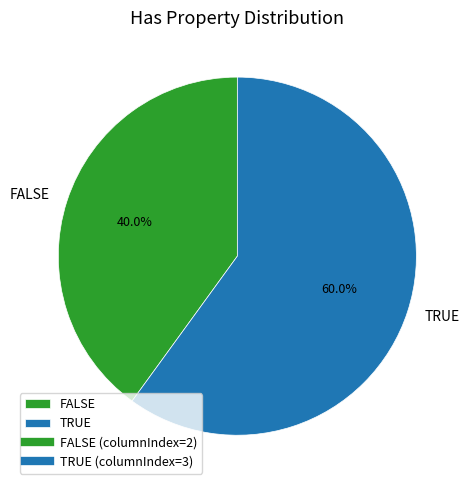

Which slice represents more than half of the pie?

TRUE